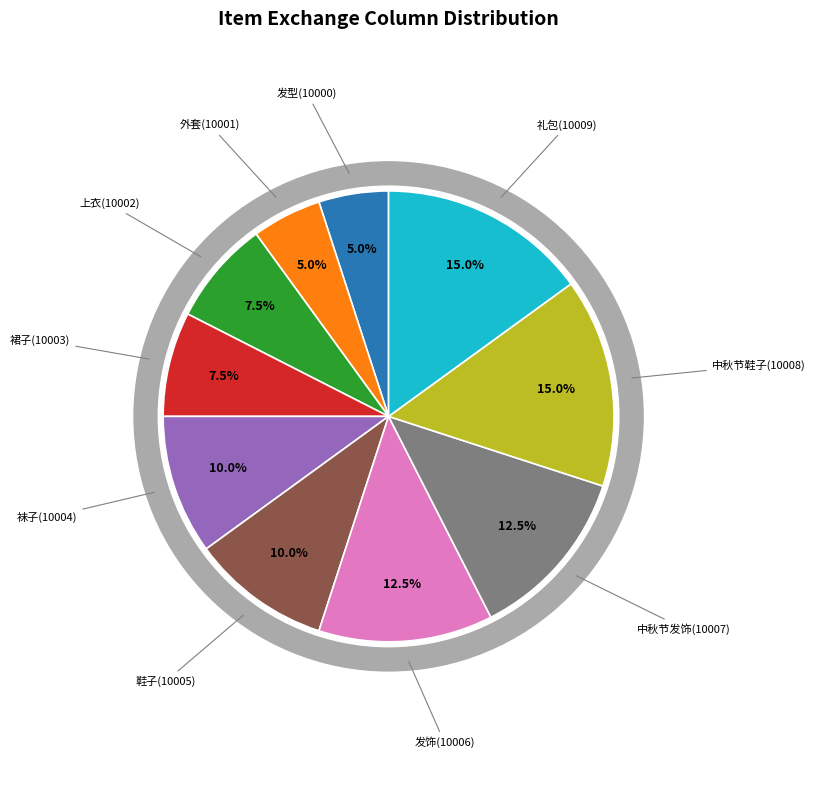

What is the ratio of the value at 鞋子(10005) to the value at 外套(10001)?

2.0